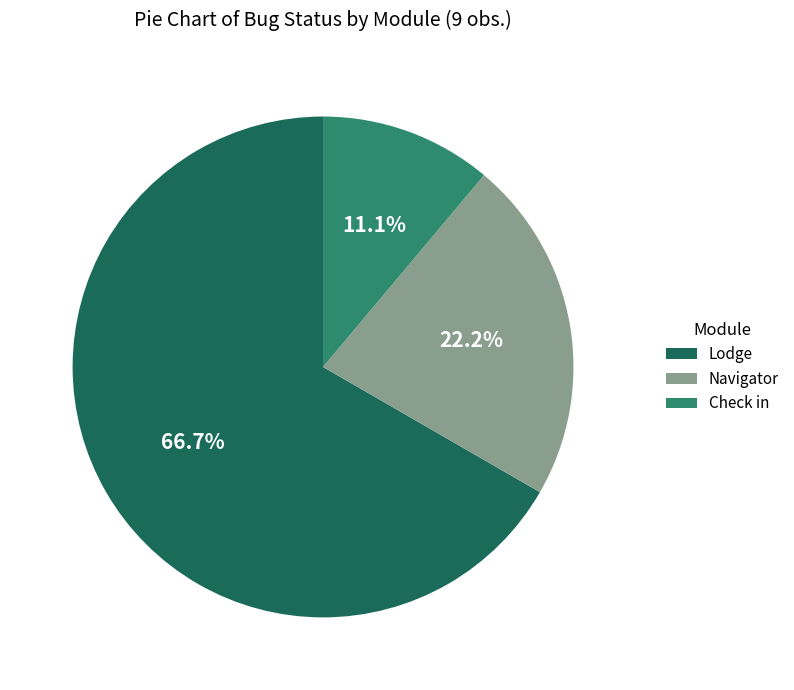

Rank the categories by value from highest to lowest.

Lodge, Navigator, Check in